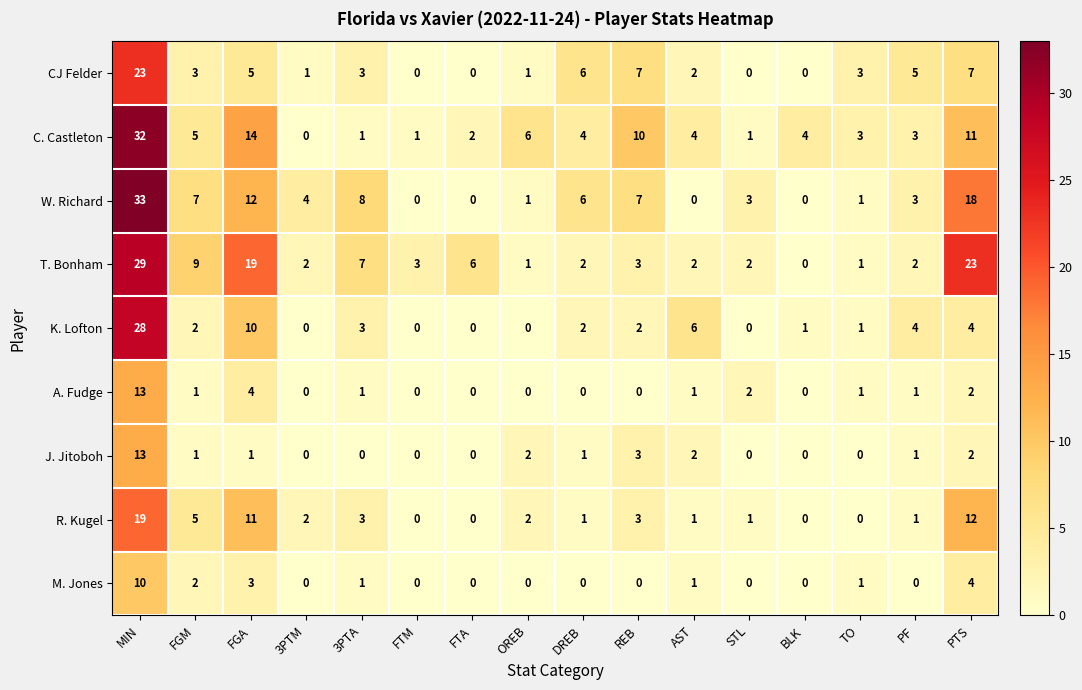

At which category is the sum across all series the highest?

MIN